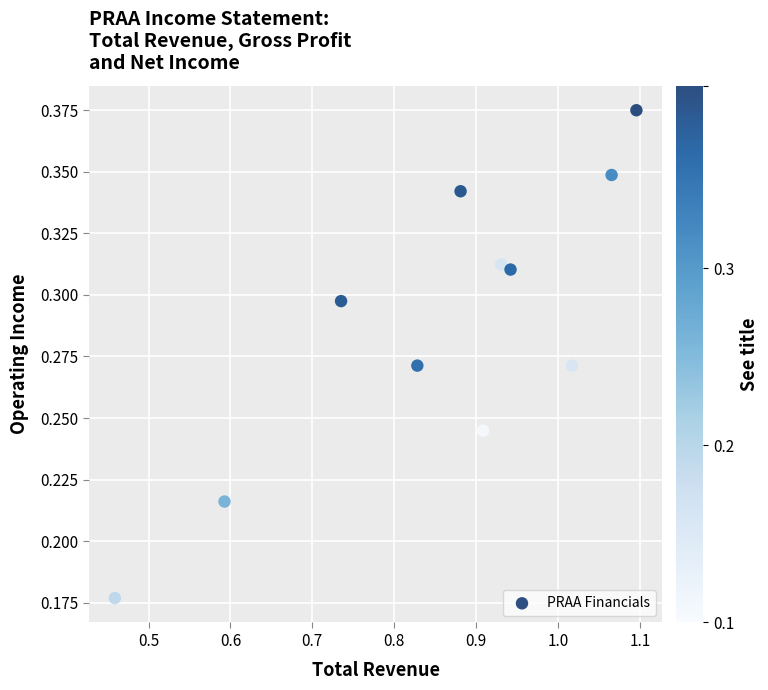

What is the average X value?

0.9